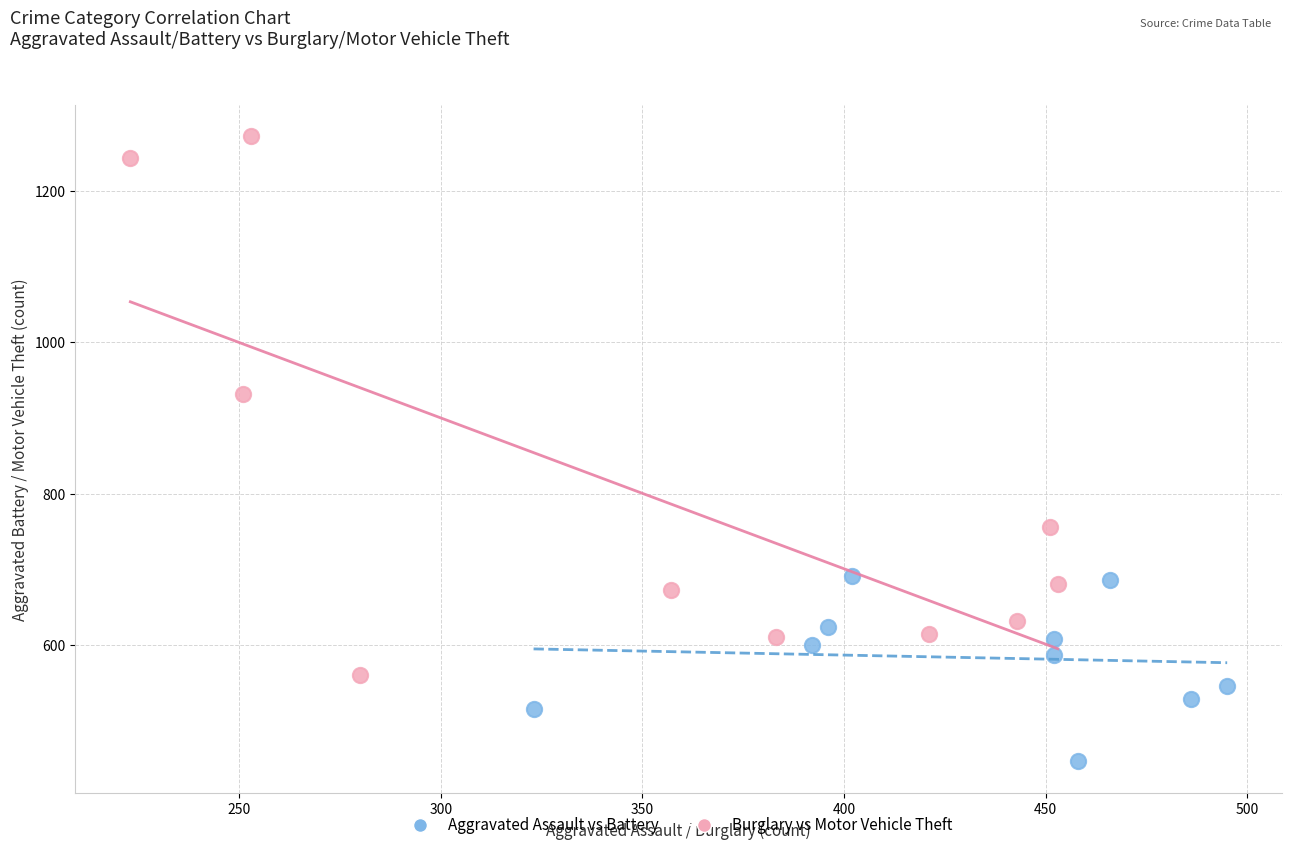

Which series contains the lowest Y value?

Aggravated Assault vs Battery